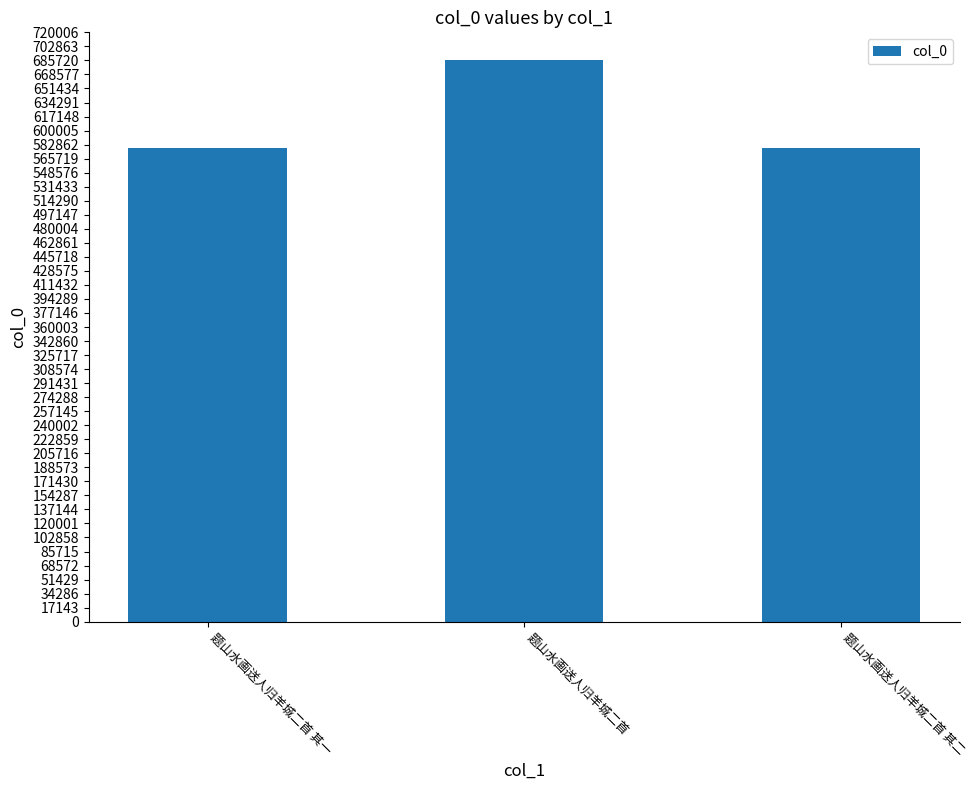

What is the smallest value displayed?

578257